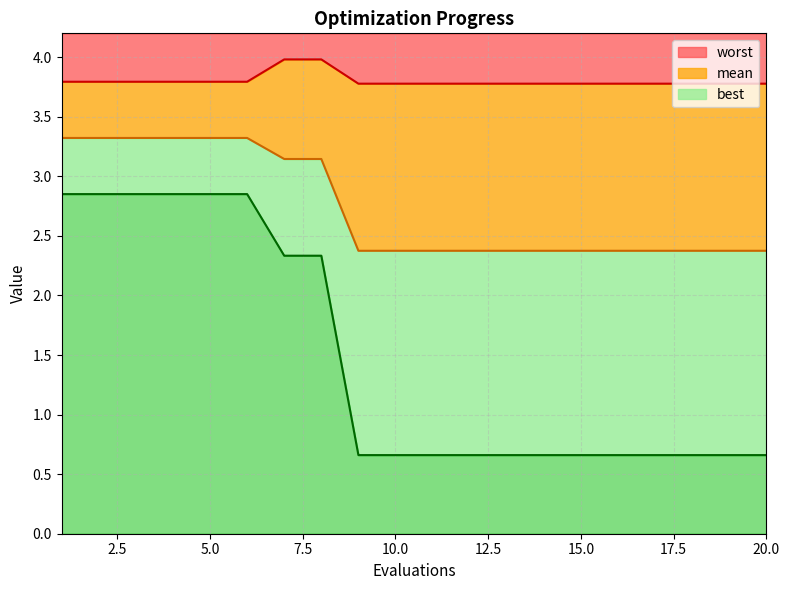

How many lines are shown in the chart?

3